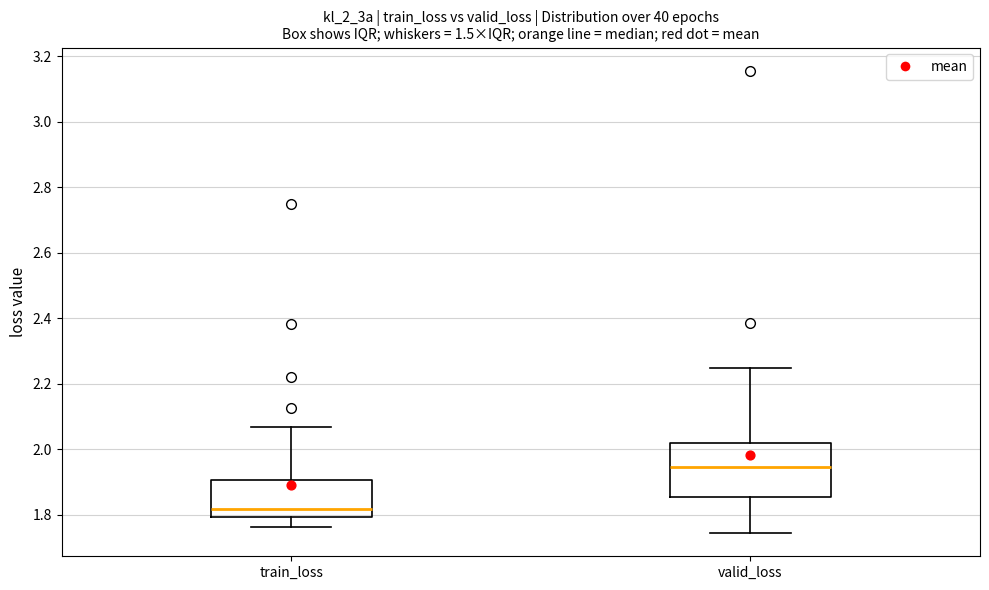

Which box's median line is the highest?

valid_loss